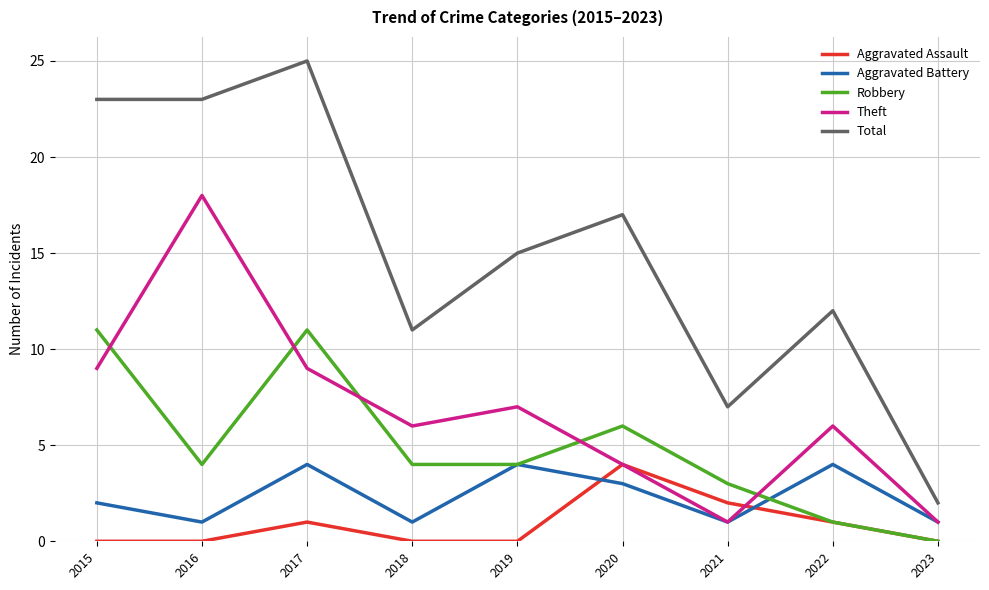

Is the value of Aggravated Assault at 2019 greater than the value of Aggravated Battery at 2019?

No